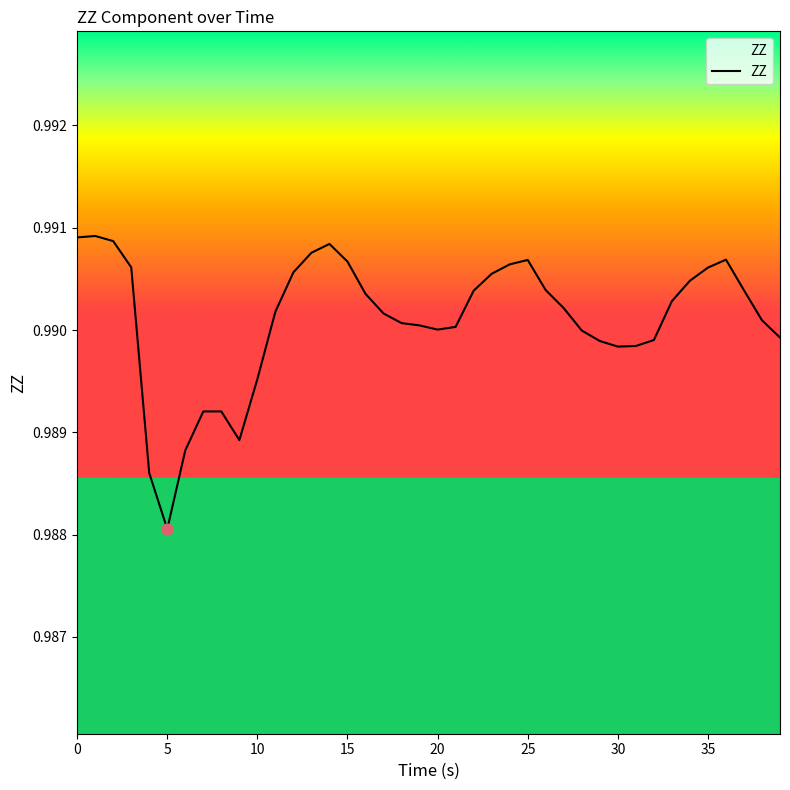

Does the chart have visible grid lines?

No